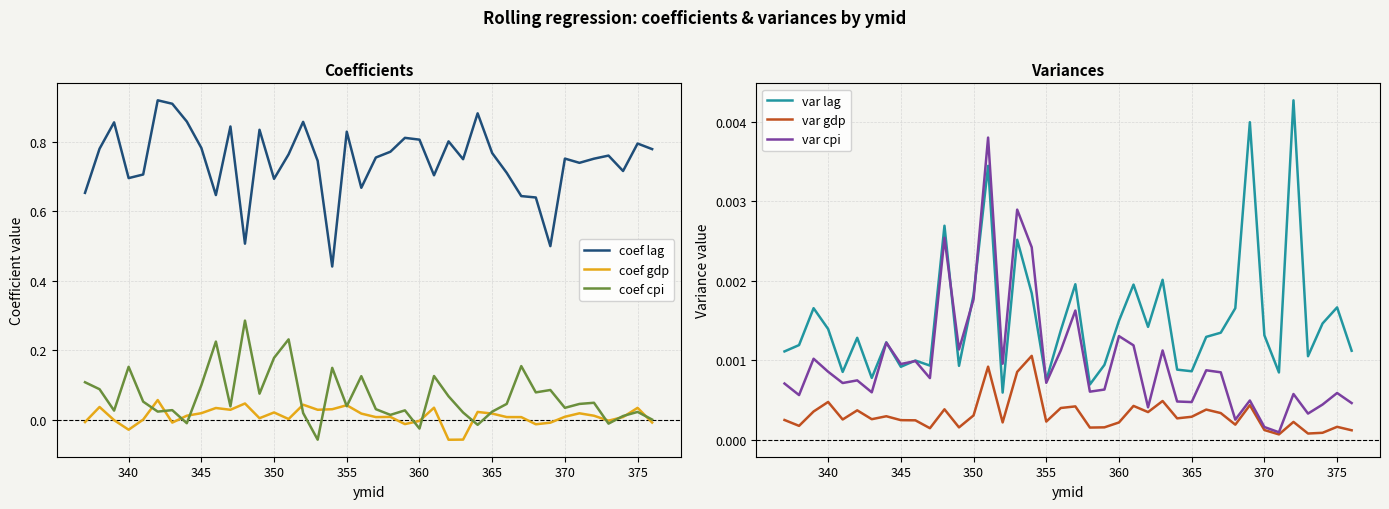

True or false: coef lag and coef cpi intersect in this chart.

False